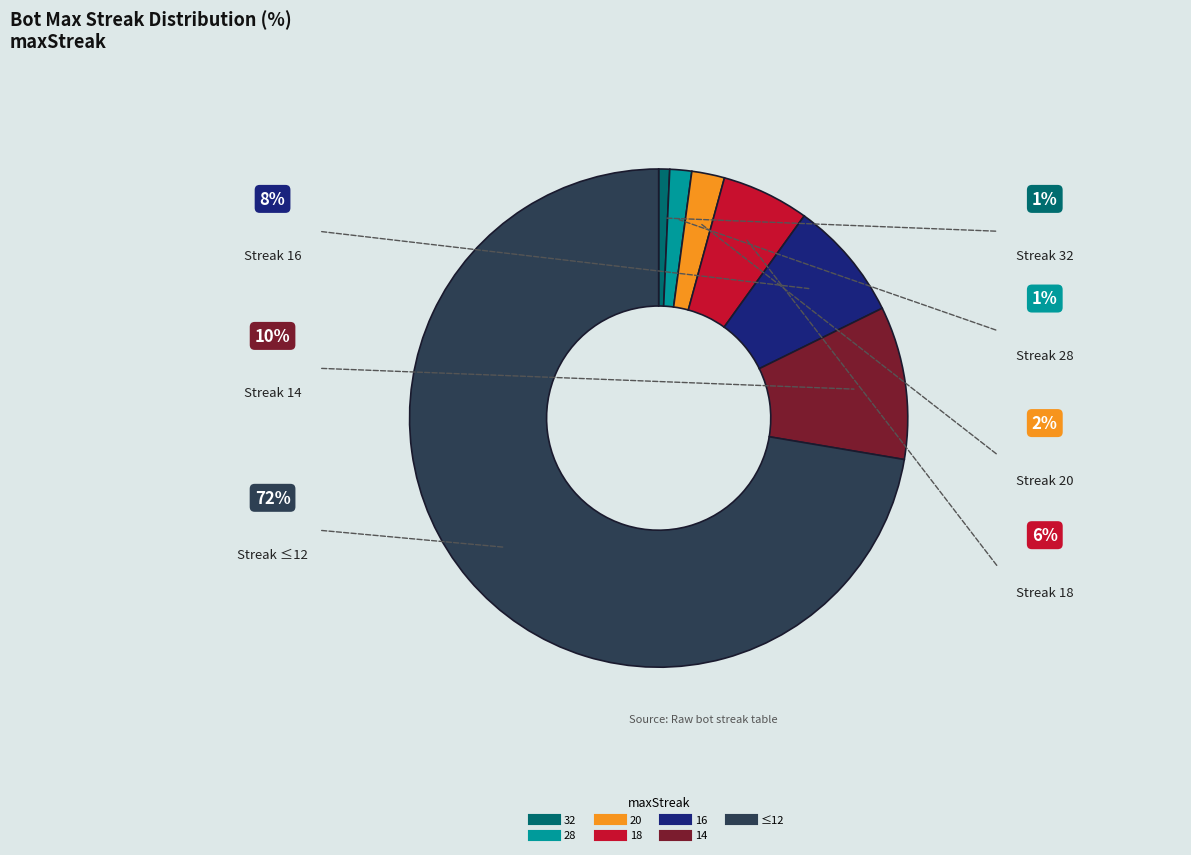

Does any single category account for the majority?

Yes